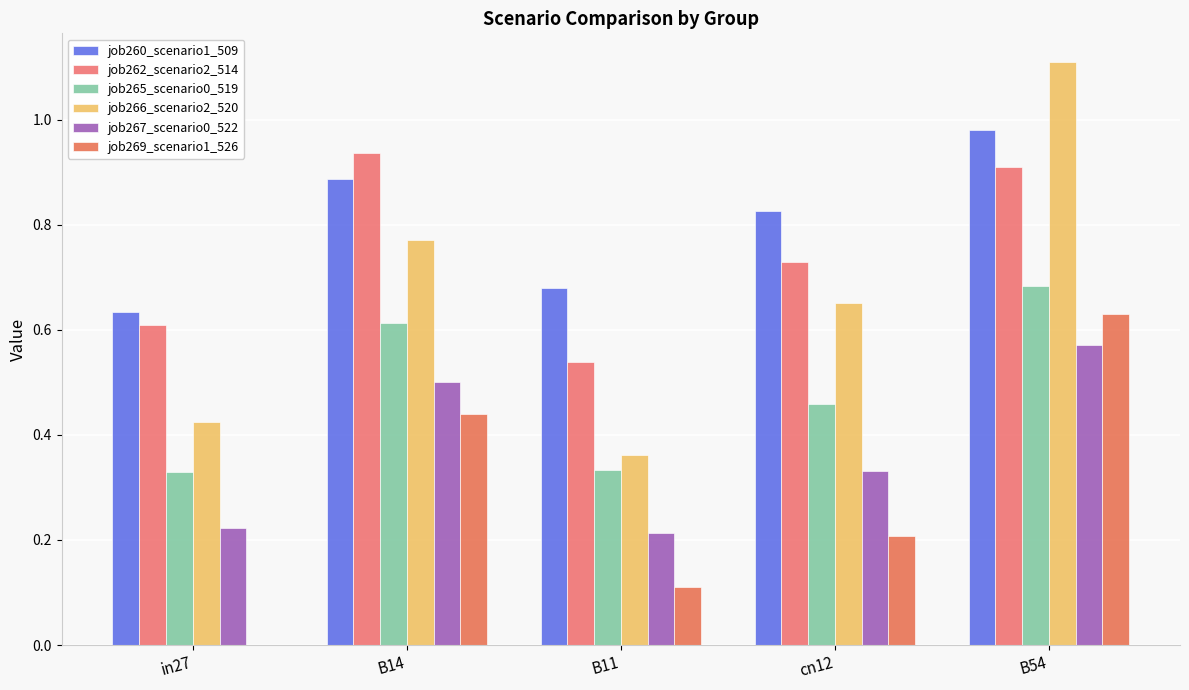

What is the approximate value of job266_scenario2_520 at B54?

1.1